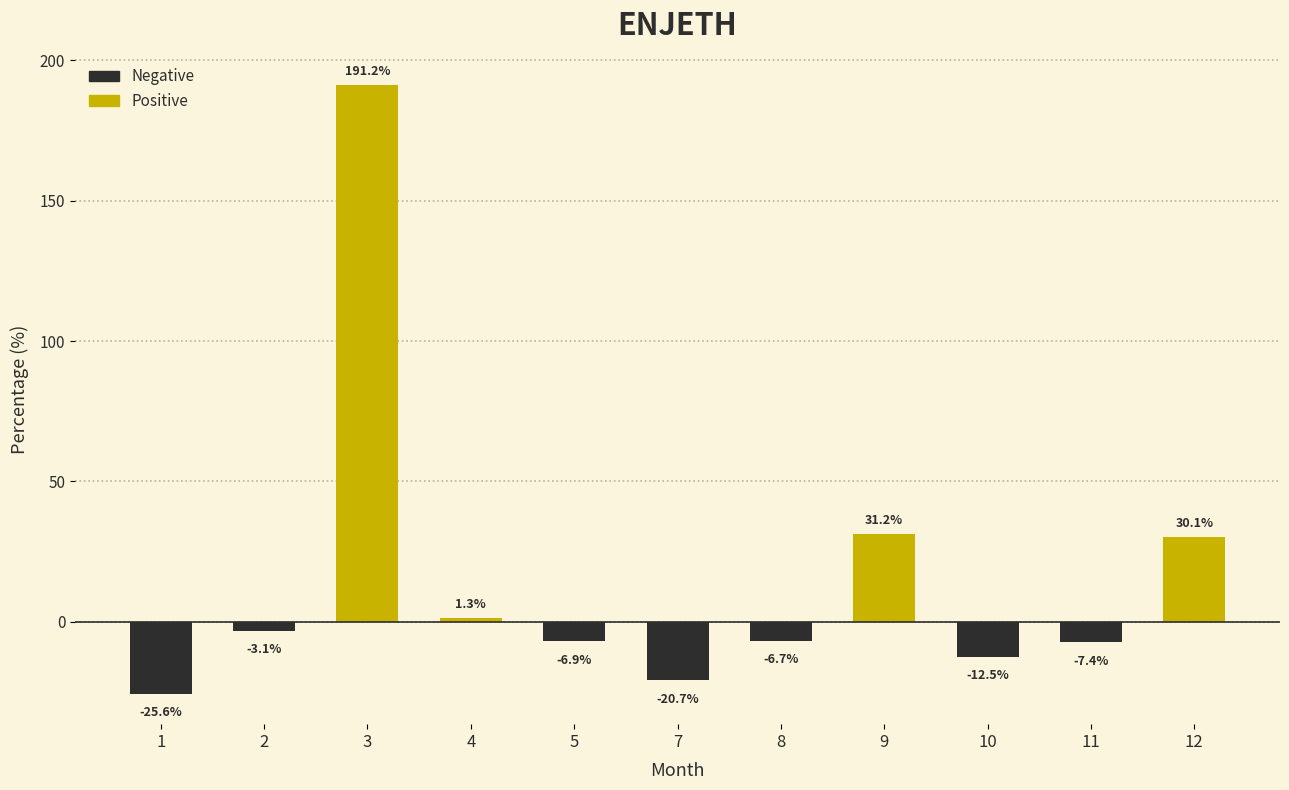

Does the chart contain stacked bars?

No